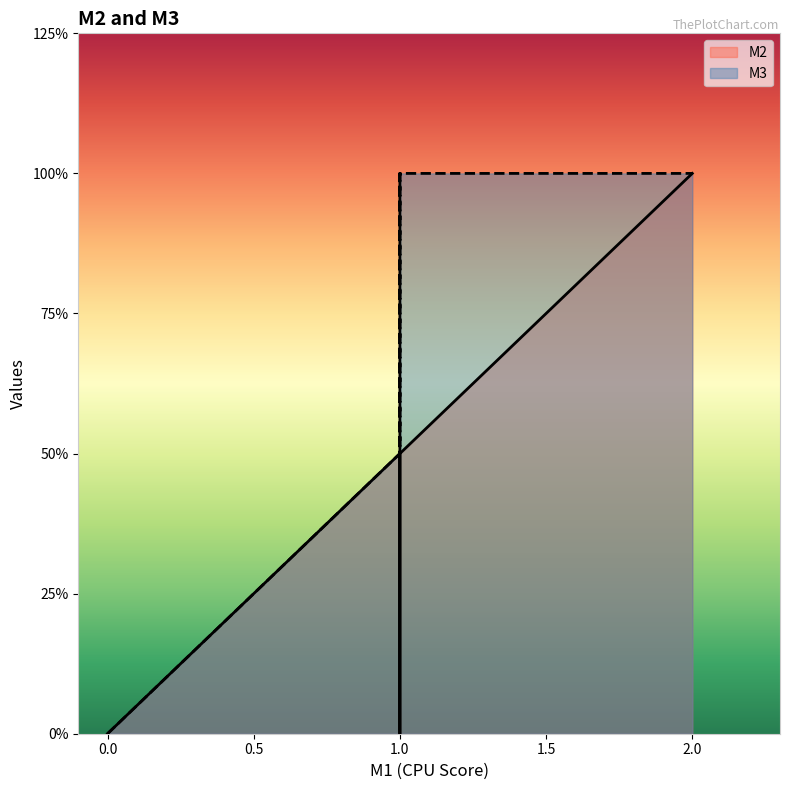

The M3 series shows 1 at 1. True or false?

True